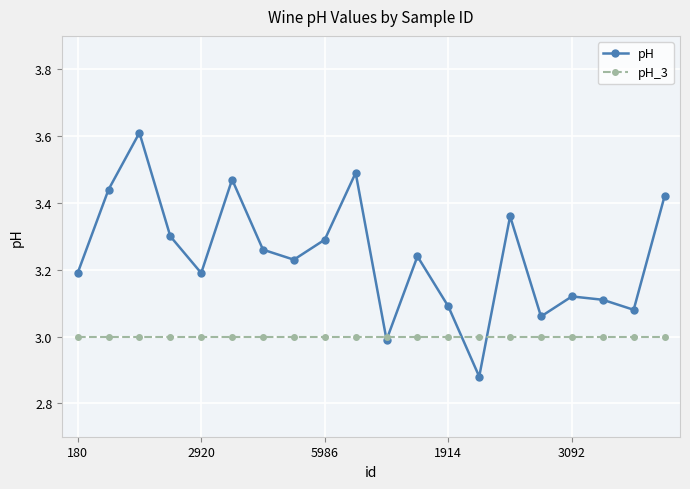

What is the value of the pH_3 point at the 10th from the left?

3.0